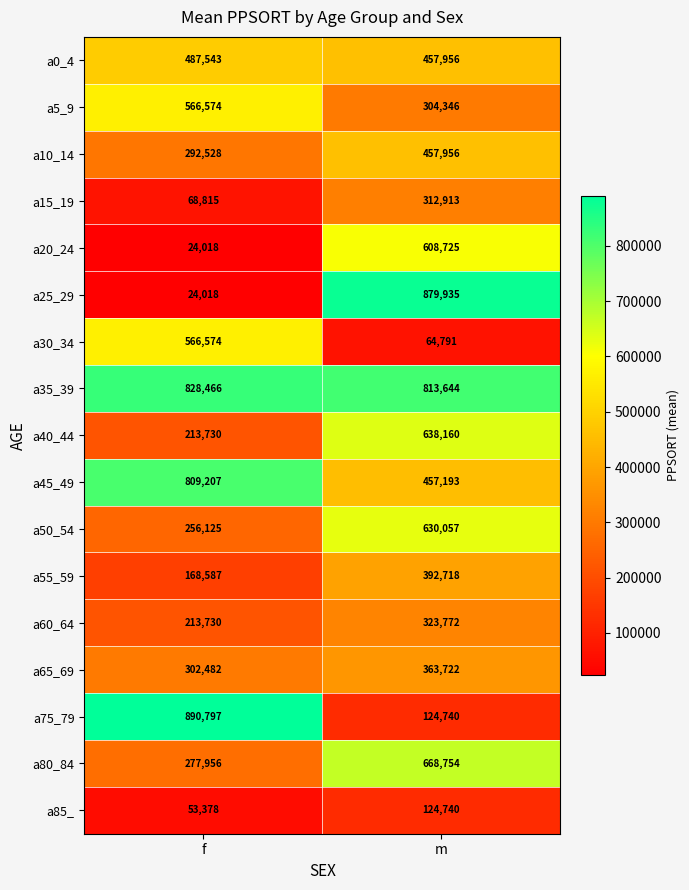

Which series changed the most between f and m?

a25_29